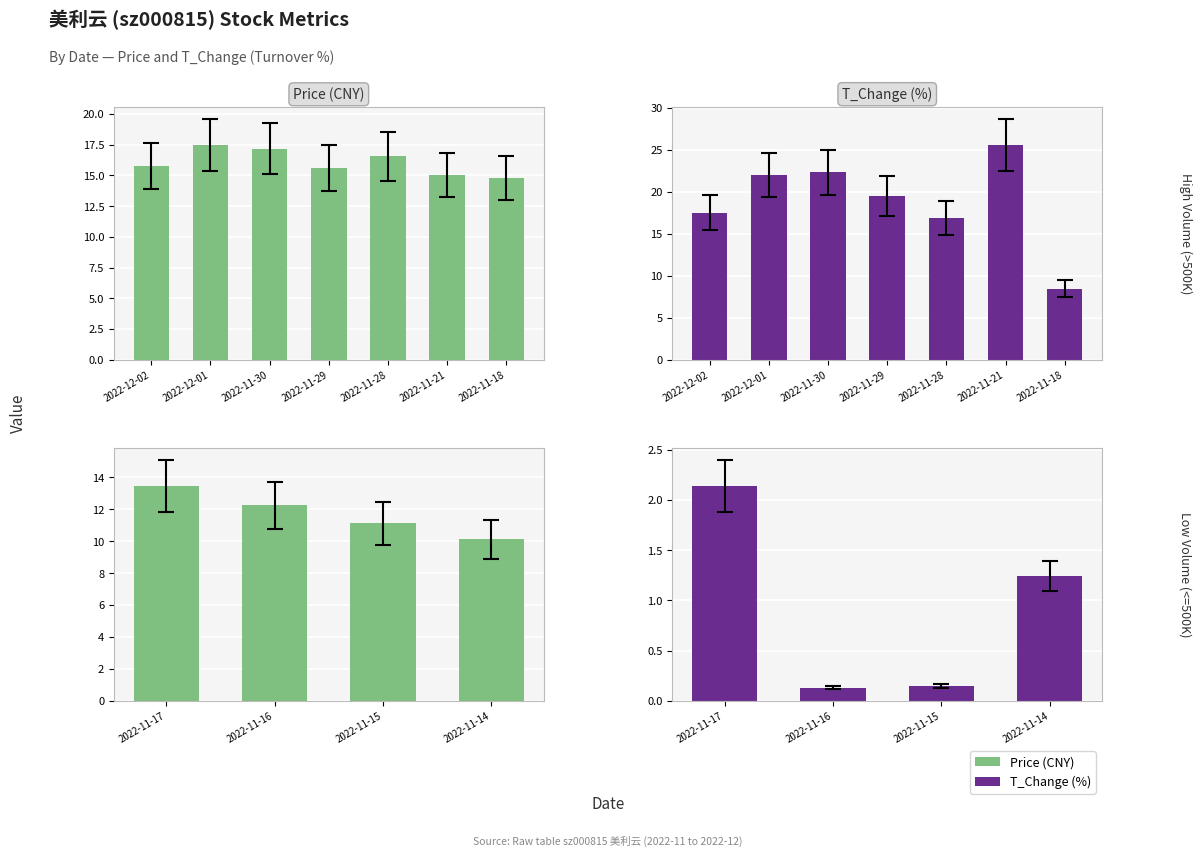

List the series in order of their overall mean, lowest first.

T_Change (%), Price (CNY)